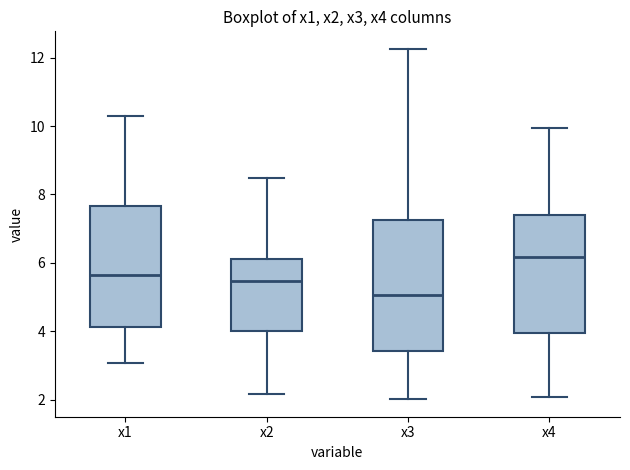

Reading left to right, read every box against the y-axis: the position of its median line, the range the box covers, and the ends of its whiskers. The values are not printed on the chart, so give them approximately, as read against the axis.

x1: median 5.6, box 4.2 to 7.6, whiskers 3.0 to 10.2
x2: median 5.4, box 4.0 to 6.2, whiskers 2.2 to 8.4
x3: median 5.0, box 3.4 to 7.2, whiskers 2.0 to 12.2
x4: median 6.2, box 4.0 to 7.4, whiskers 2.0 to 10.0